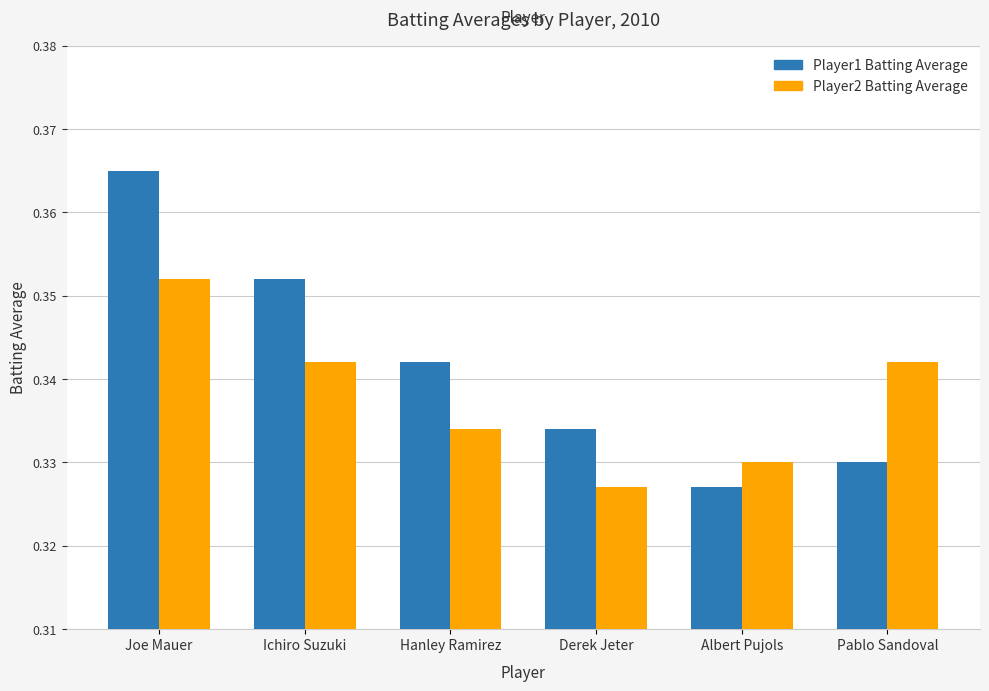

Rank the series by their maximum value, from lowest to highest.

Player2 Batting Average, Player1 Batting Average